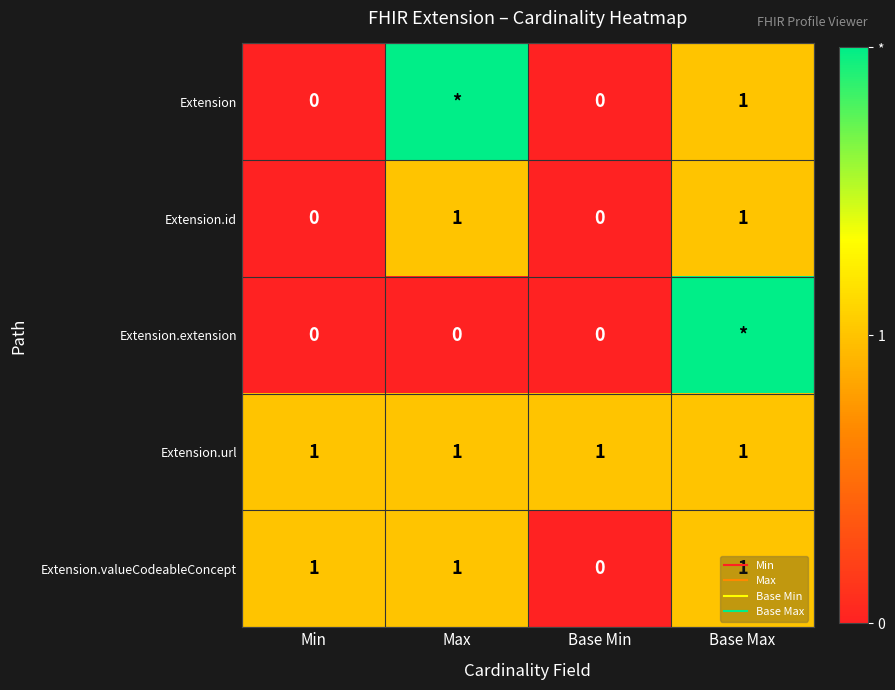

Rank the categories by Extension.valueCodeableConcept value from lowest to highest.

Base Min, Min, Max, Base Max